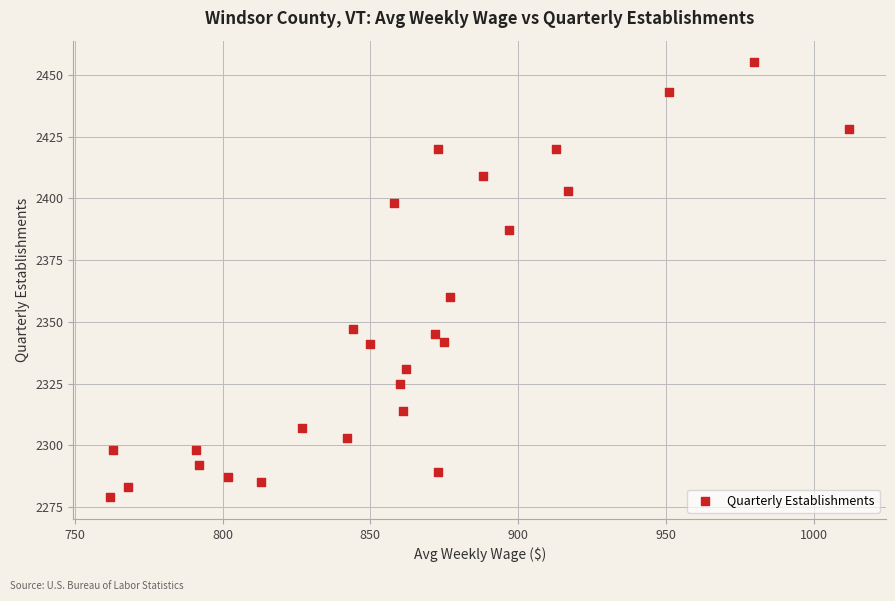

What Y value in the scatter plot is closest to 2367?

2360